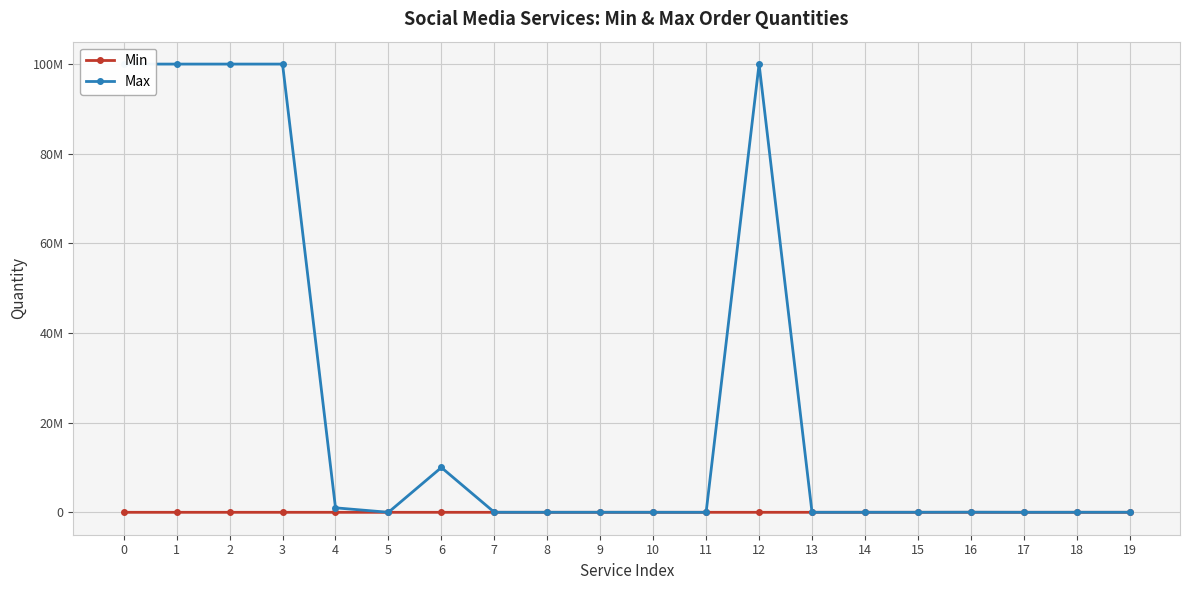

Rank the series at 18 from highest to lowest value.

Max, Min